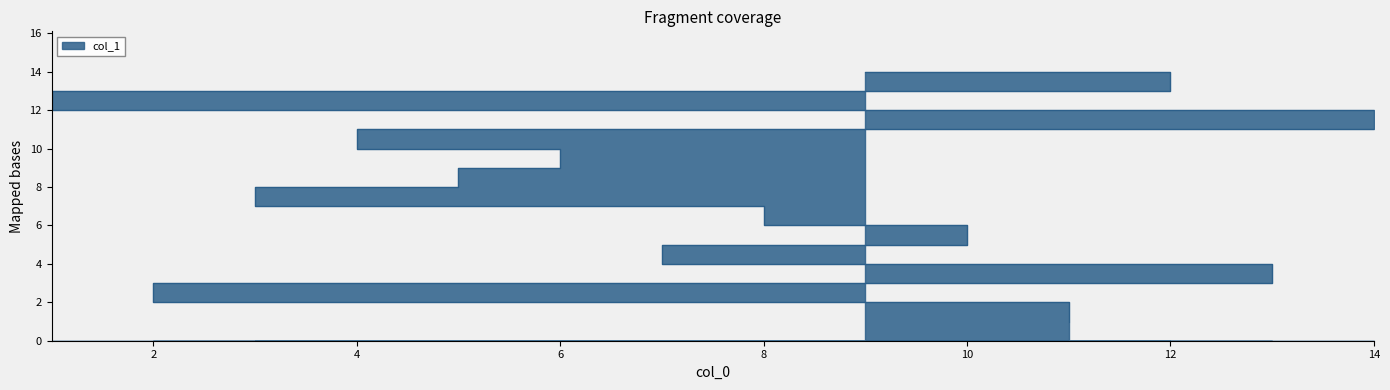

Rank the categories by value from lowest to highest.

11, 2, 13, 7, 10, 8, 3, 5, 6, 4, 14, 1, 12, 9